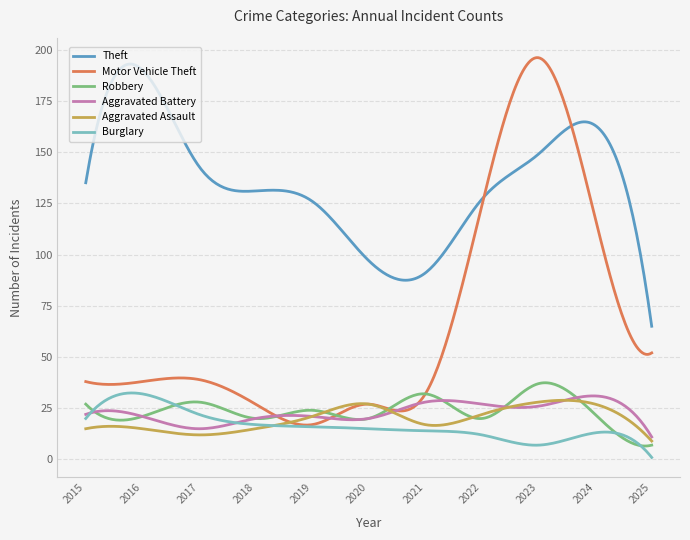

Which series has the widest spread of values?

Motor Vehicle Theft